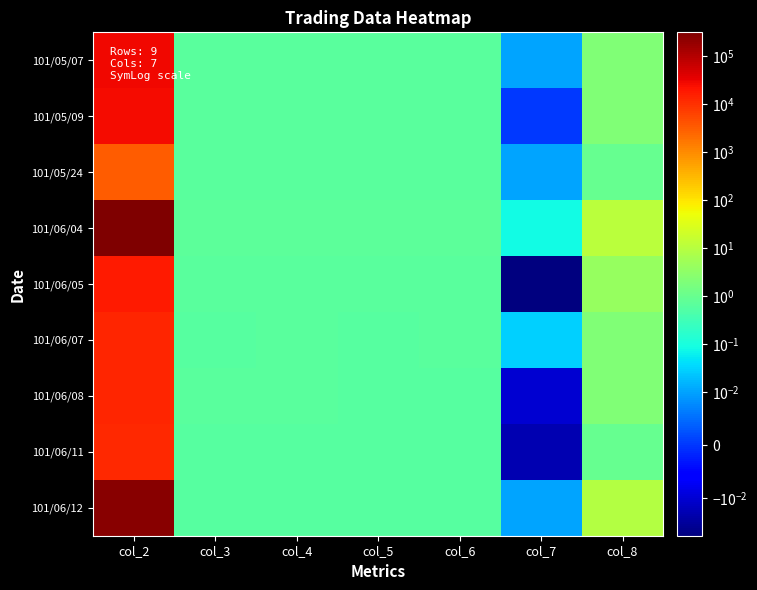

What is the difference between the highest and lowest values at col_5?

0.1